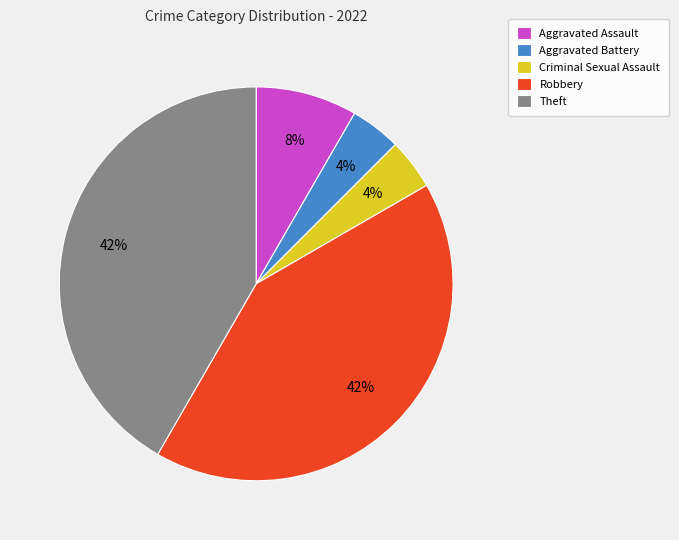

True or false: Aggravated Assault accounts for 8% of the total.

True